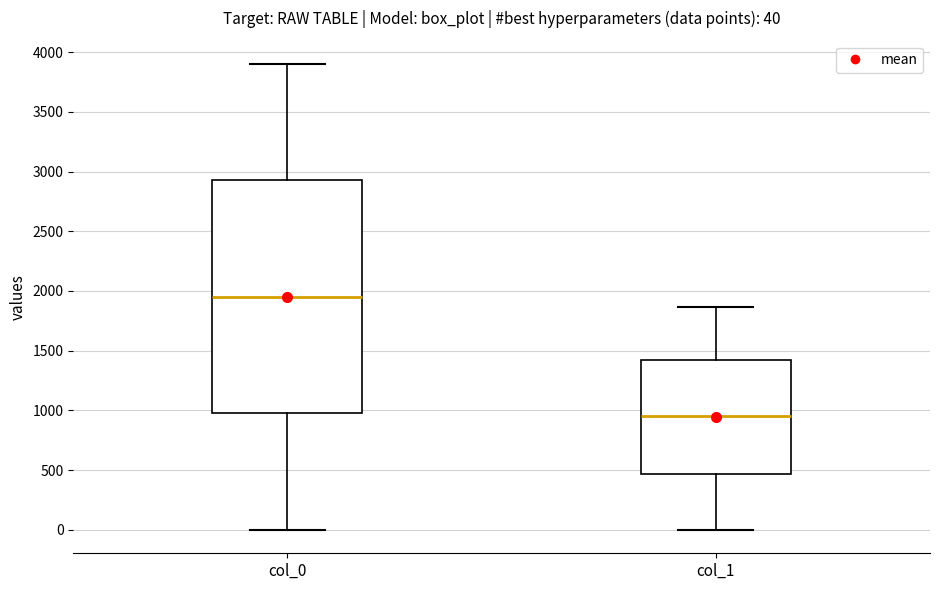

Which box is the tallest, from its lower edge to its upper edge?

col_0